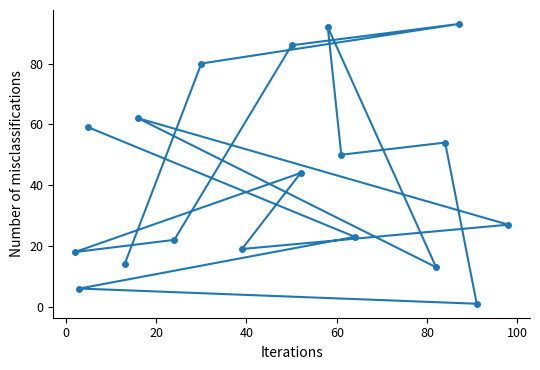

What is the value of the 8th point from the left?

19